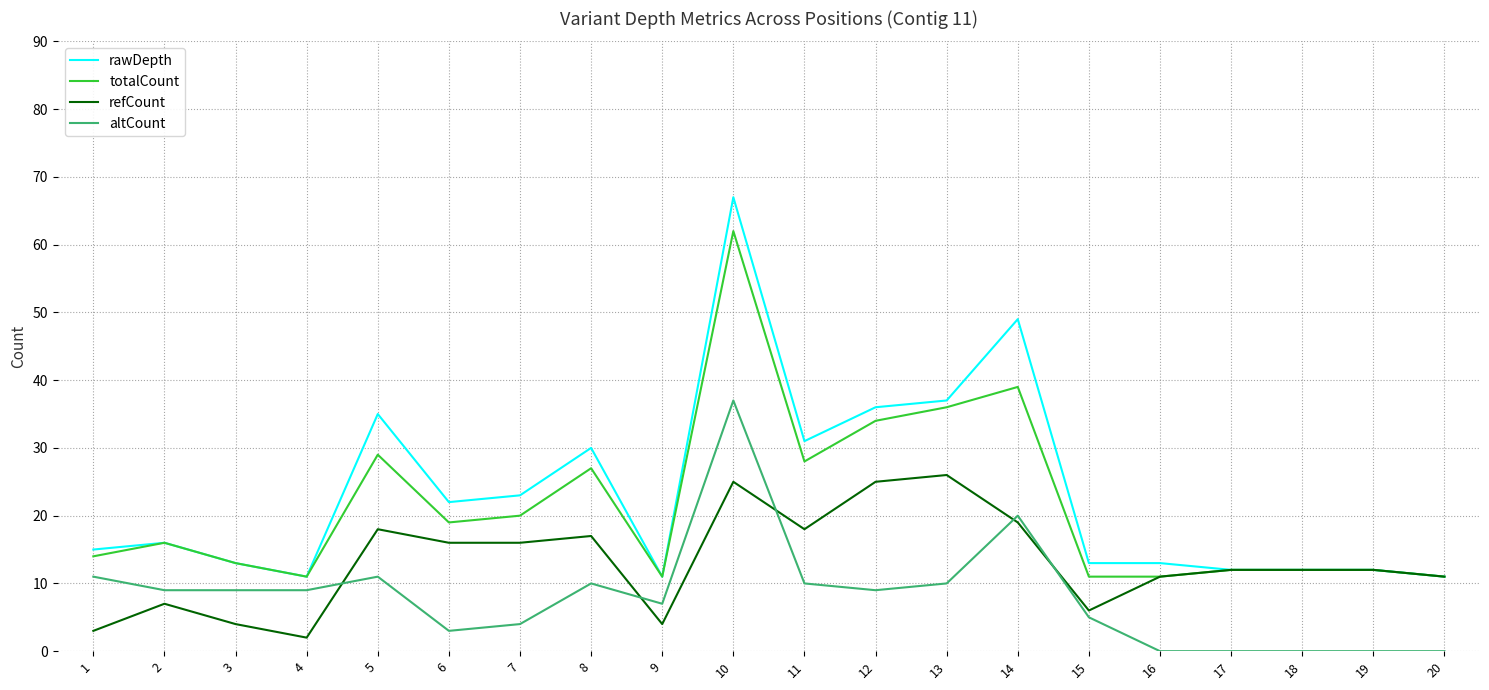

Rank the series at 5 from lowest to highest value.

altCount, refCount, totalCount, rawDepth